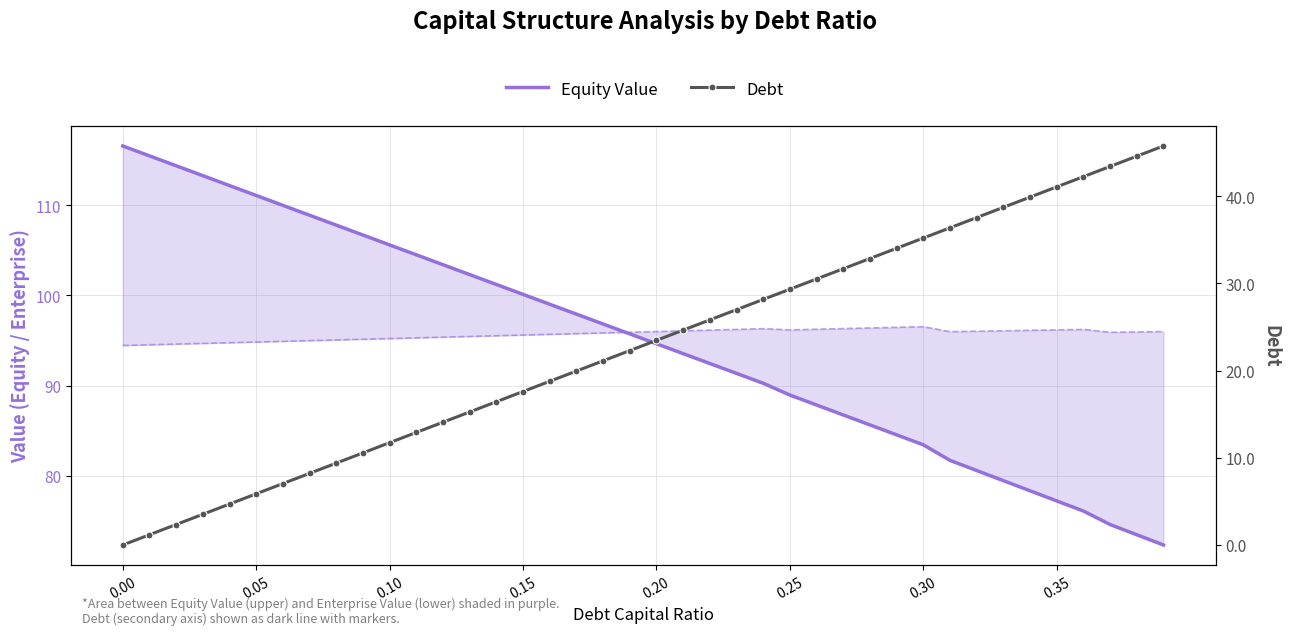

Which series has the largest total across all categories?

Equity Value